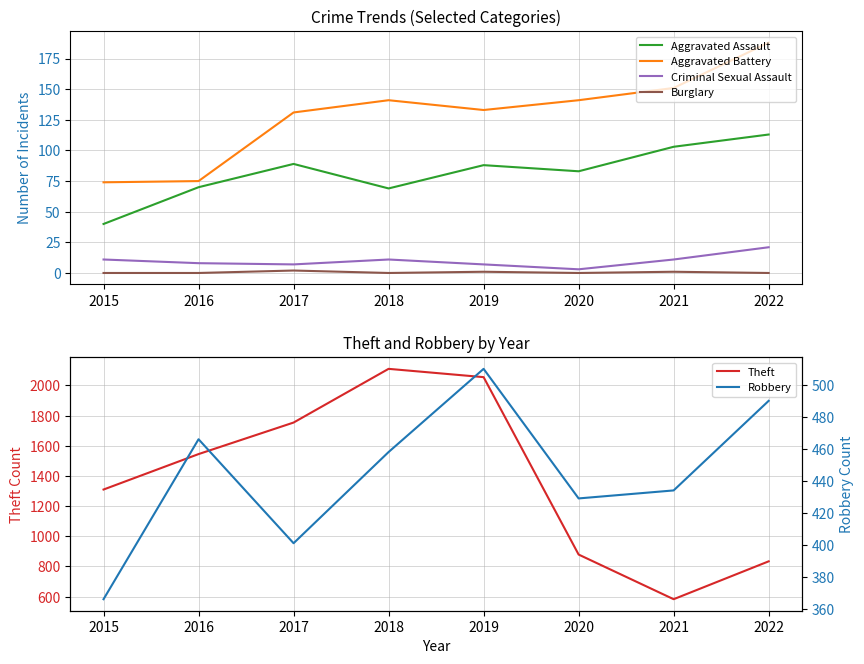

True or false: Aggravated Assault and Criminal Sexual Assault intersect in this chart.

False